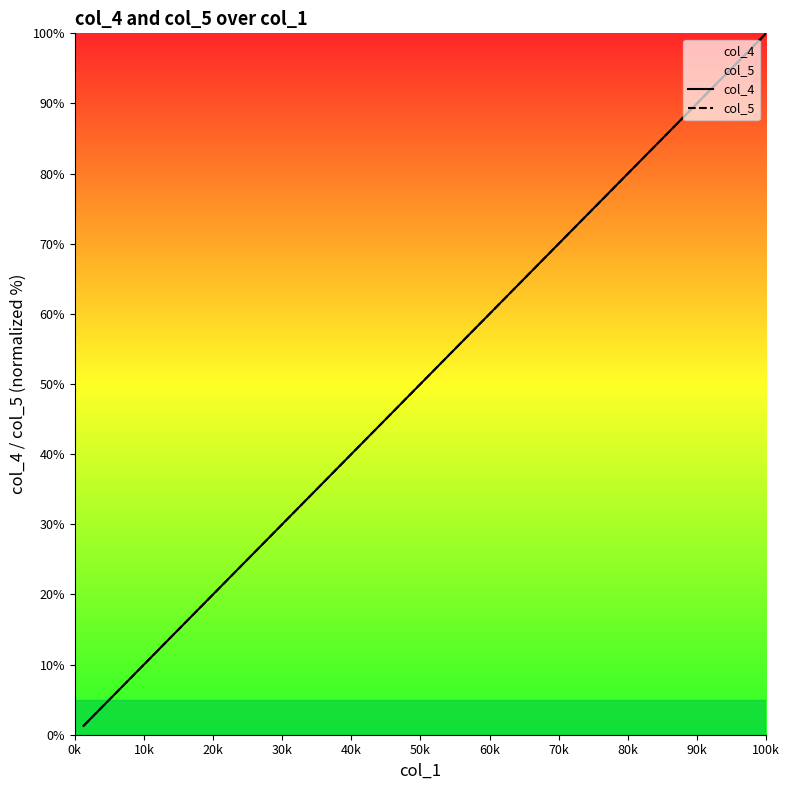

Which series has the largest total across all categories?

col_4